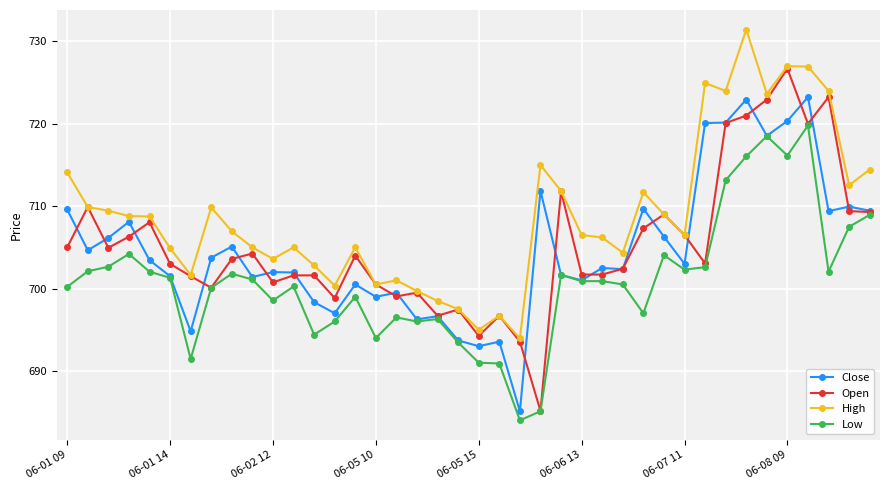

How many series are shown in this chart?

4